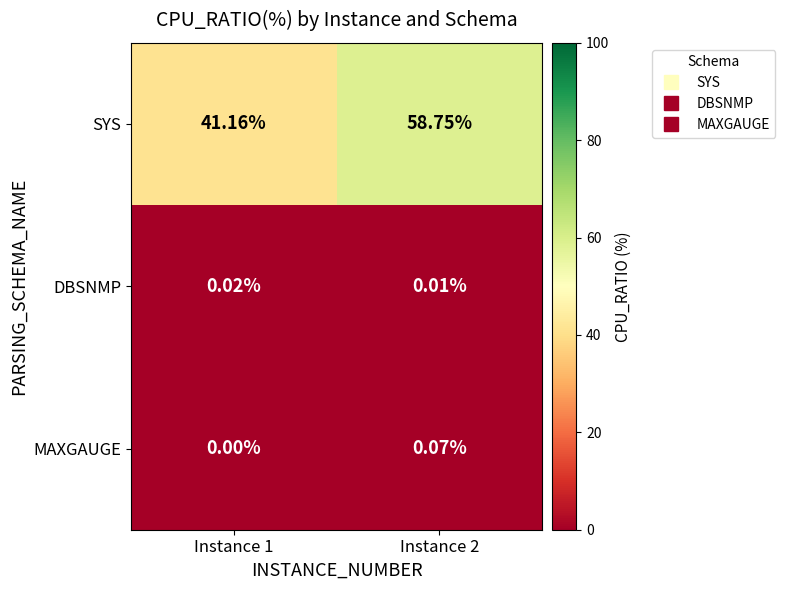

Which label corresponds to the largest value in the chart?

Instance 2